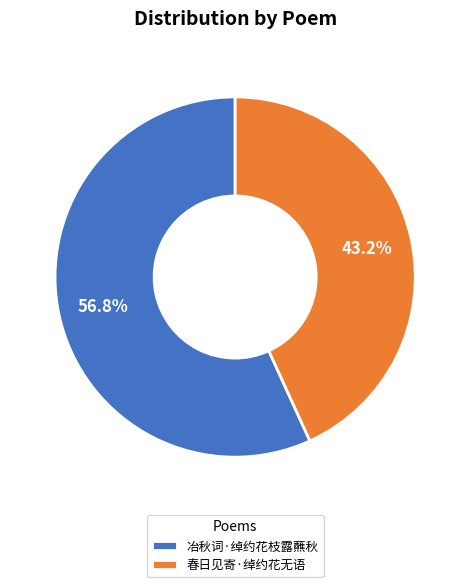

What is the majority slice?

冶秋词·绰约花枝露蘸秋